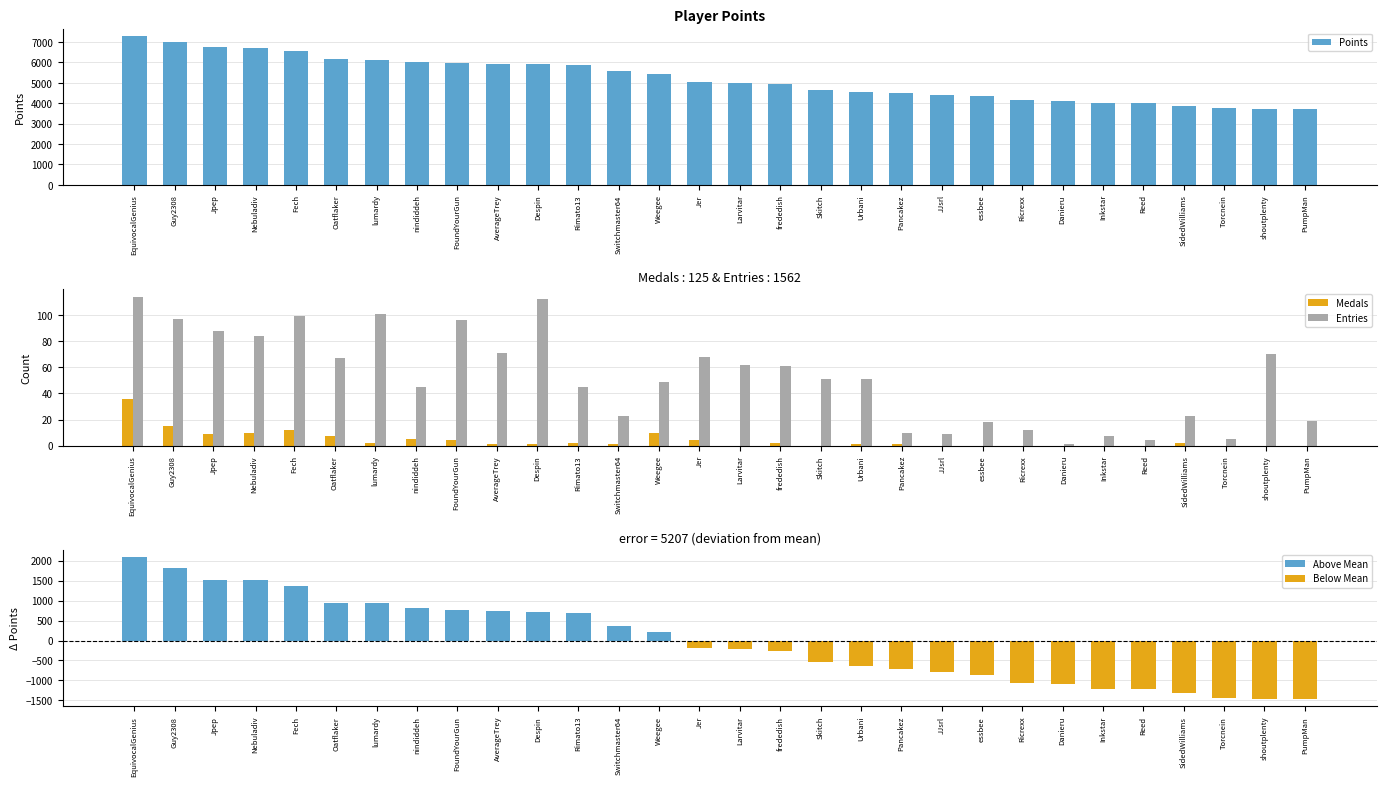

At which label does Points - Mean first exceed -177?

EquivocalGenius